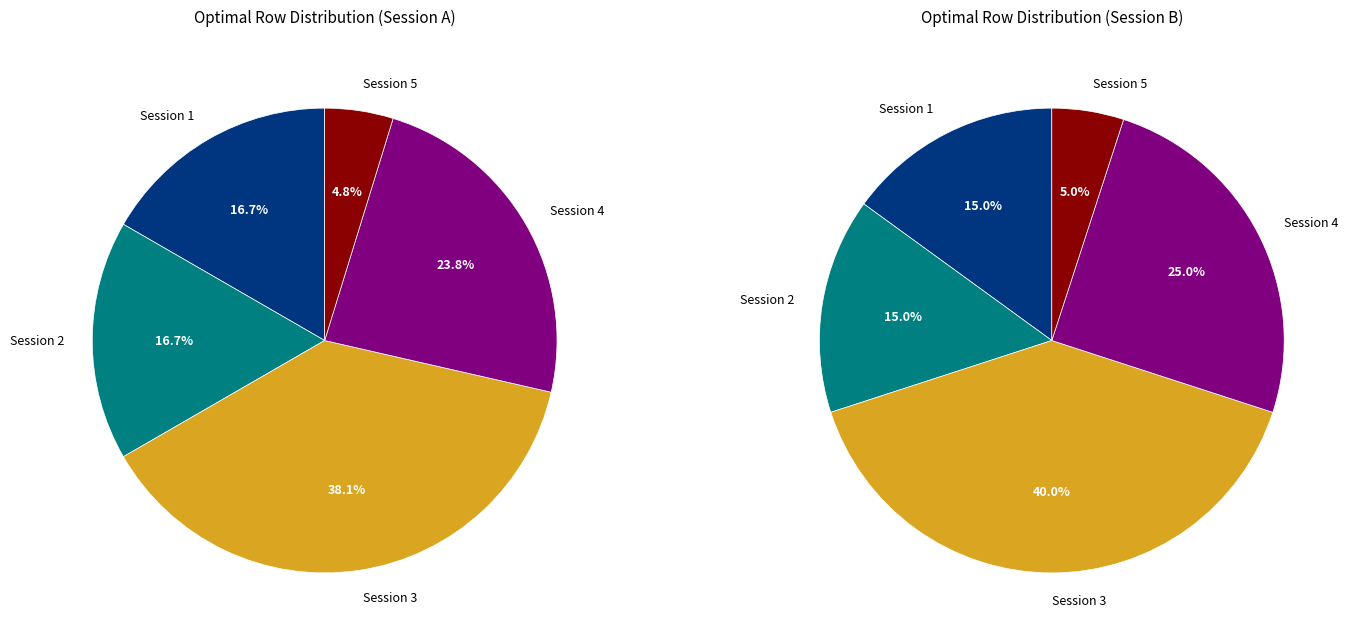

What is the largest slice in the pie chart?

Session 3